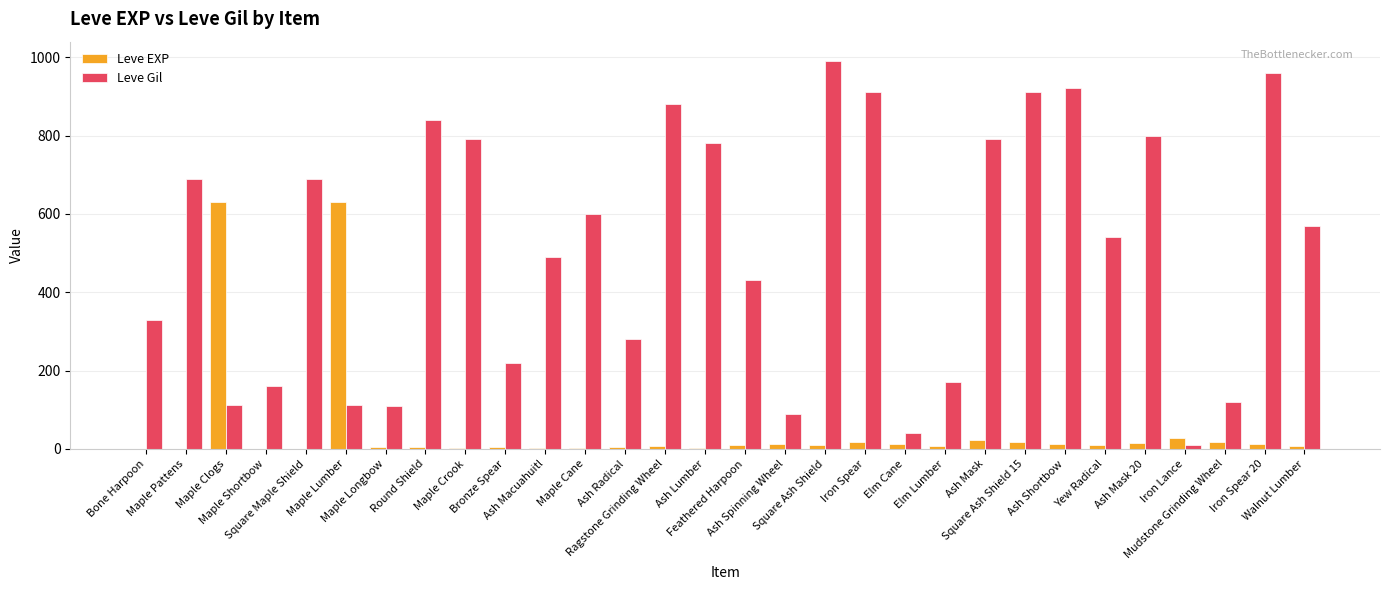

Where does the Leve EXP series first go above 9?

Maple Clogs